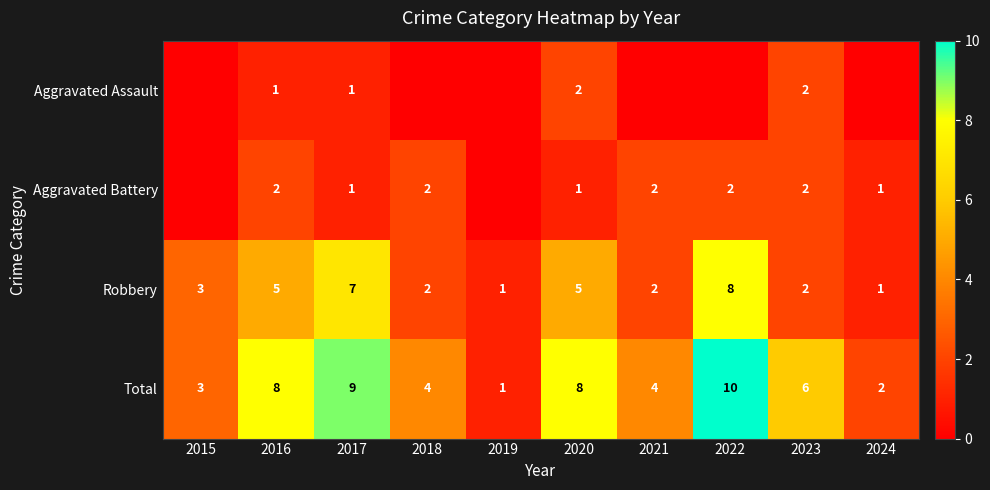

What is the highest value of the Robbery series?

8